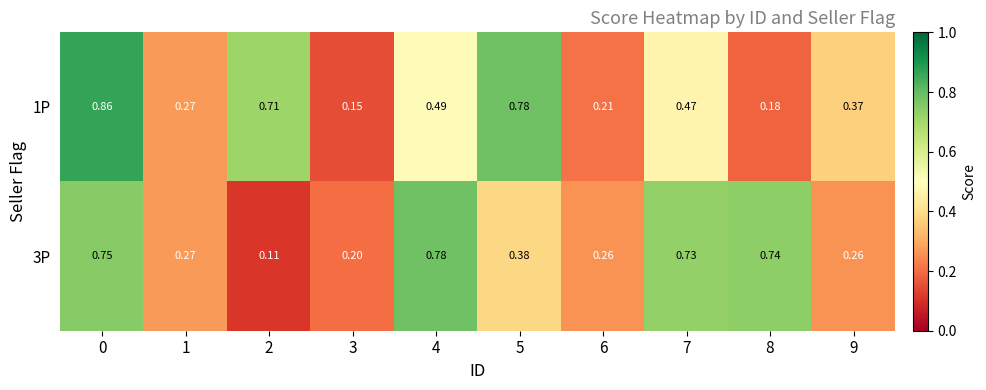

Is the value of 3P at 3 greater than the value of 1P at 5?

No